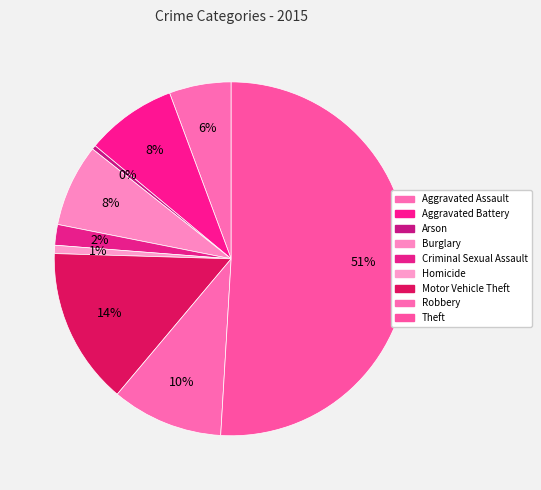

Which slice is the smallest?

Arson